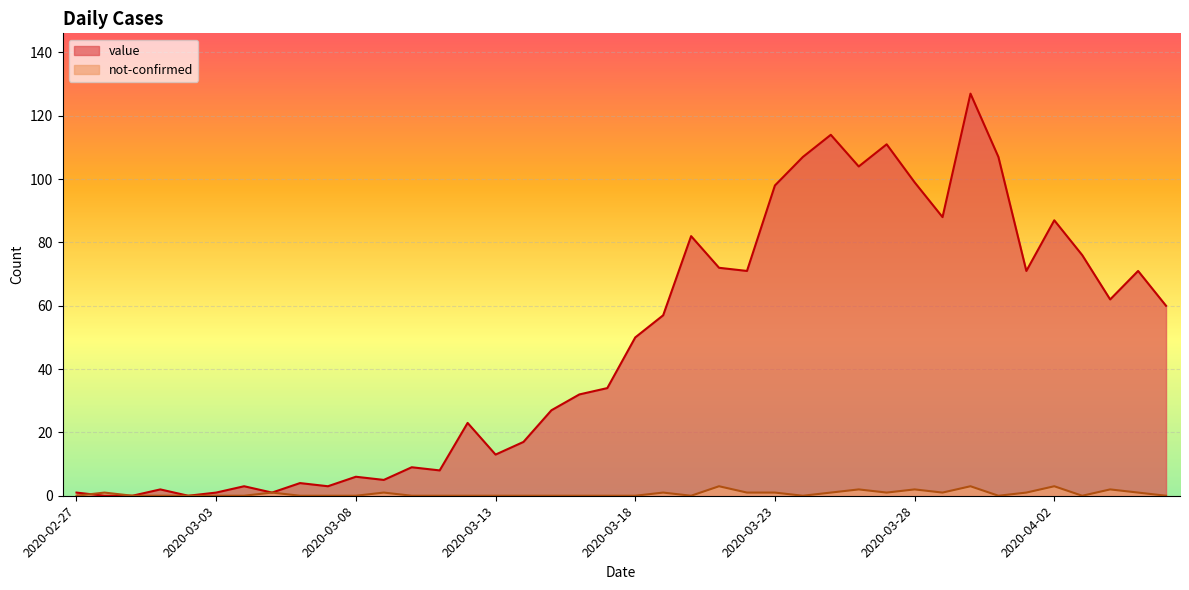

What is the value of the value point at the 20th from the left?

34